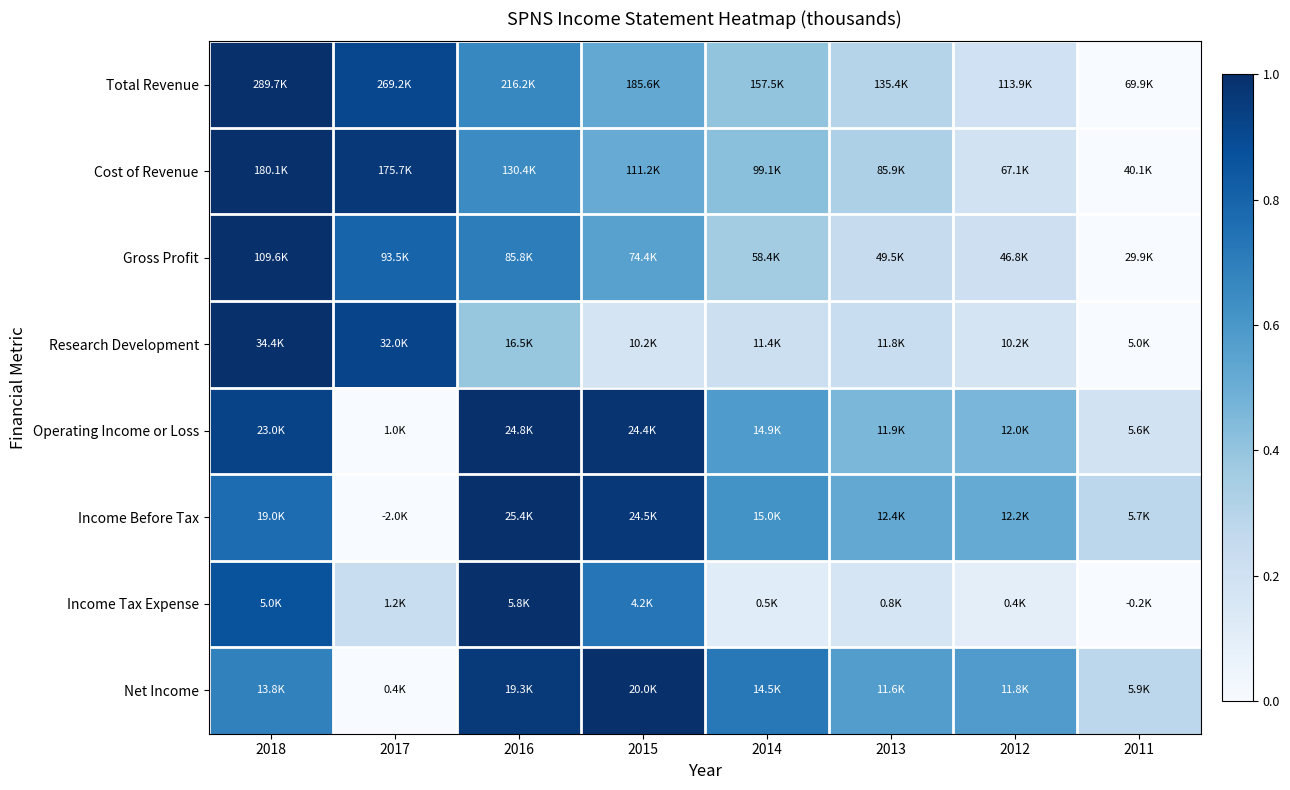

Reading right to left, what are all the values shown in this chart?

Total Revenue: 2011=0.0	2012=0.2	2013=0.3	2014=0.4	2015=0.5	2016=0.7	2017=0.9	2018=1.0
Cost of Revenue: 2011=0.0	2012=0.2	2013=0.3	2014=0.4	2015=0.5	2016=0.6	2017=1.0	2018=1.0
Gross Profit: 2011=0.0	2012=0.2	2013=0.2	2014=0.4	2015=0.6	2016=0.7	2017=0.8	2018=1.0
Research Development: 2011=0.0	2012=0.2	2013=0.2	2014=0.2	2015=0.2	2016=0.4	2017=0.9	2018=1.0
Operating Income or Loss: 2011=0.2	2012=0.5	2013=0.5	2014=0.6	2015=1.0	2016=1.0	2017=0.0	2018=0.9
Income Before Tax: 2011=0.3	2012=0.5	2013=0.5	2014=0.6	2015=1.0	2016=1.0	2017=0.0	2018=0.8
Income Tax Expense: 2011=0.0	2012=0.1	2013=0.2	2014=0.1	2015=0.7	2016=1.0	2017=0.2	2018=0.9
Net Income: 2011=0.3	2012=0.6	2013=0.6	2014=0.7	2015=1.0	2016=1.0	2017=0.0	2018=0.7